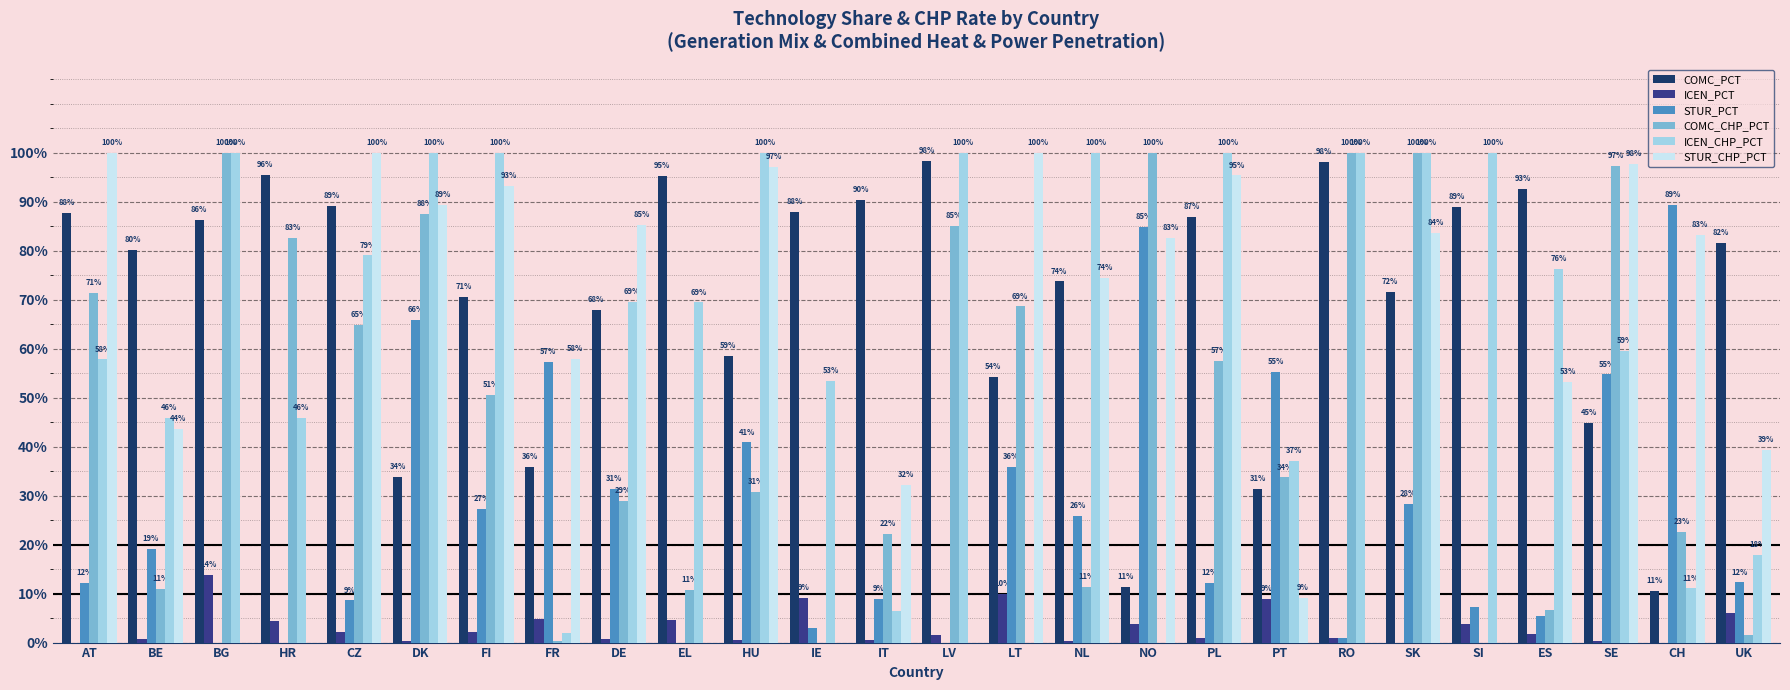

Are the bars grouped side by side (vs. stacked)?

Yes